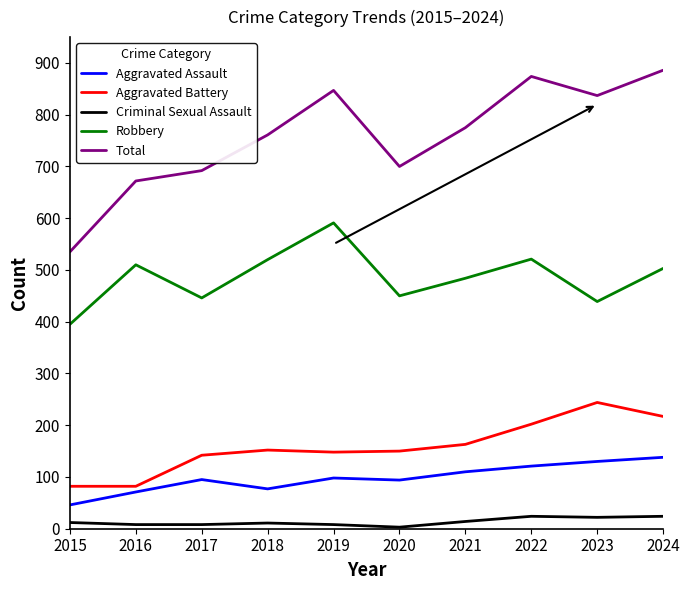

List the series in order of their peak value, lowest first.

Criminal Sexual Assault, Aggravated Assault, Aggravated Battery, Robbery, Total